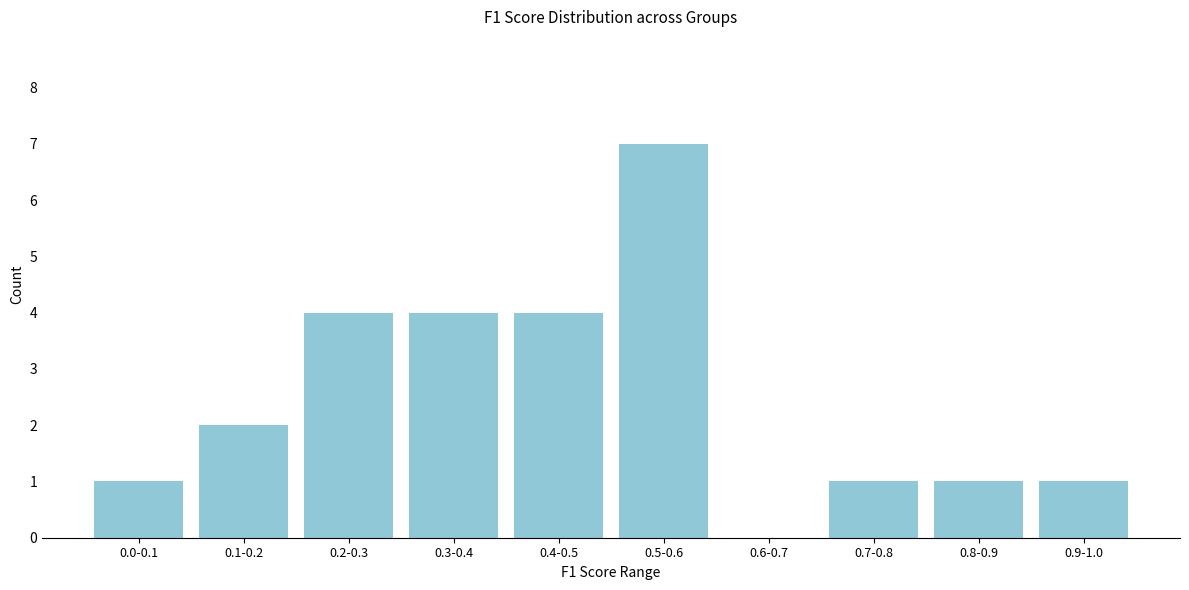

Reading right to left, what are all the values shown in this chart?

0.9-1.0=1	0.8-0.9=1	0.7-0.8=1	0.6-0.7=0	0.5-0.6=7	0.4-0.5=4	0.3-0.4=4	0.2-0.3=4	0.1-0.2=2	0.0-0.1=1